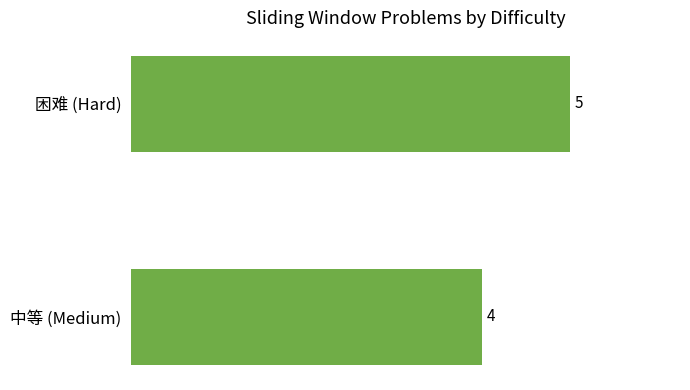

Rank the categories by value from highest to lowest.

困难 (Hard), 中等 (Medium)